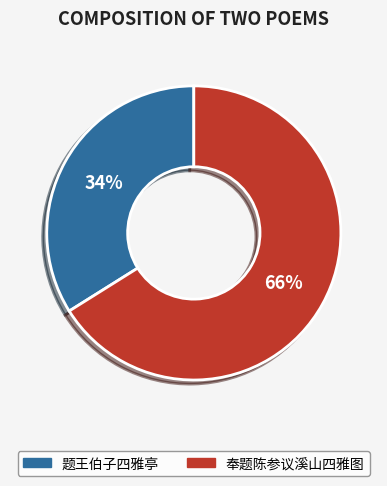

Count the number of slices in the pie.

2